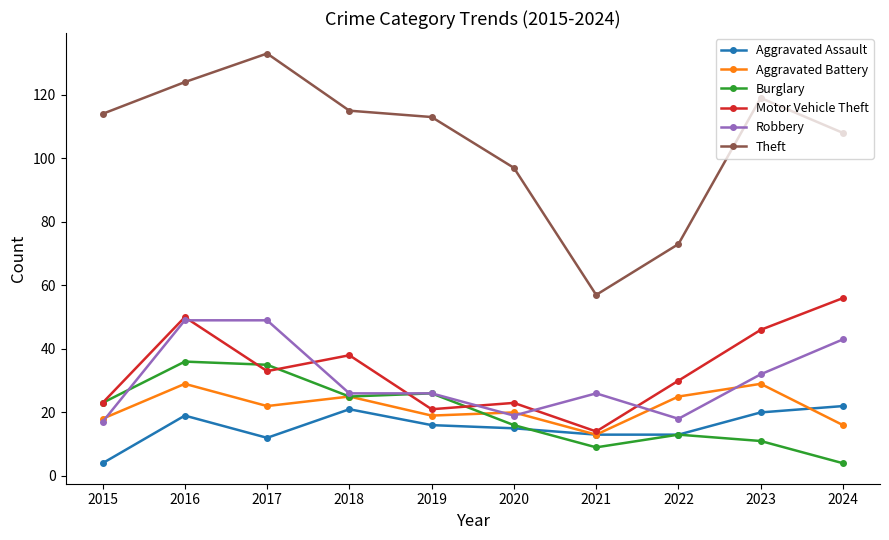

What is the sum of the Aggravated Assault values at 2018 and 2017?

33